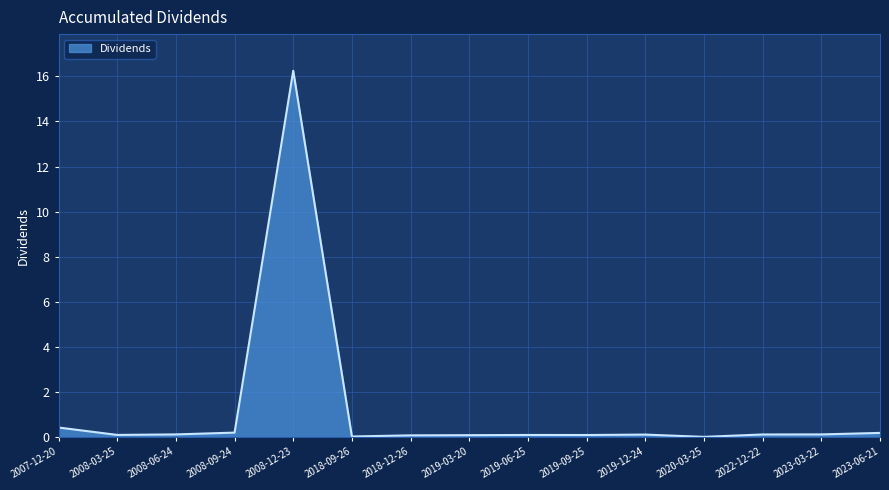

How many categories are shown in the chart?

15